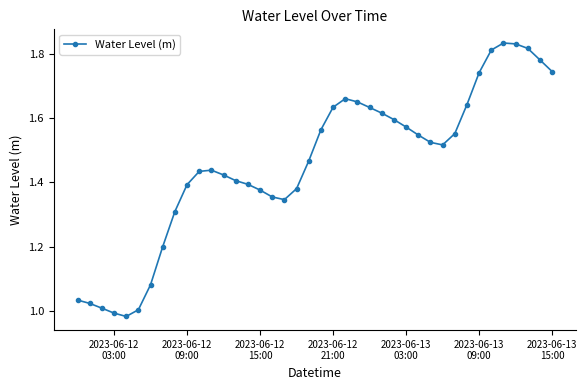

True or false: the data has more than 2 interior local peaks.

True